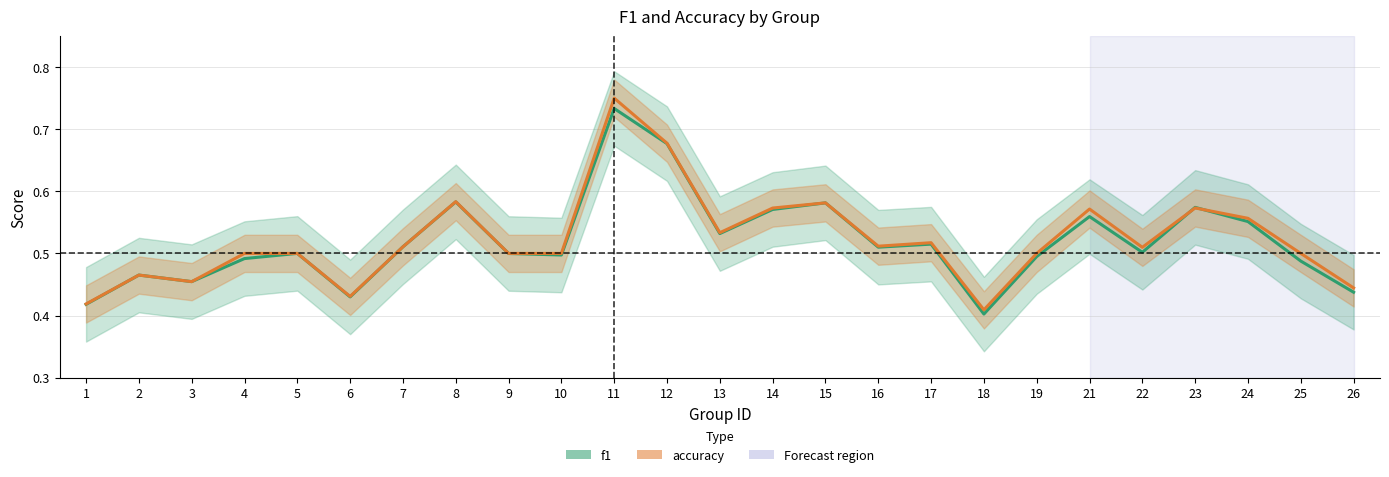

True or false: f1 has a value of 0.4 at 18.

True